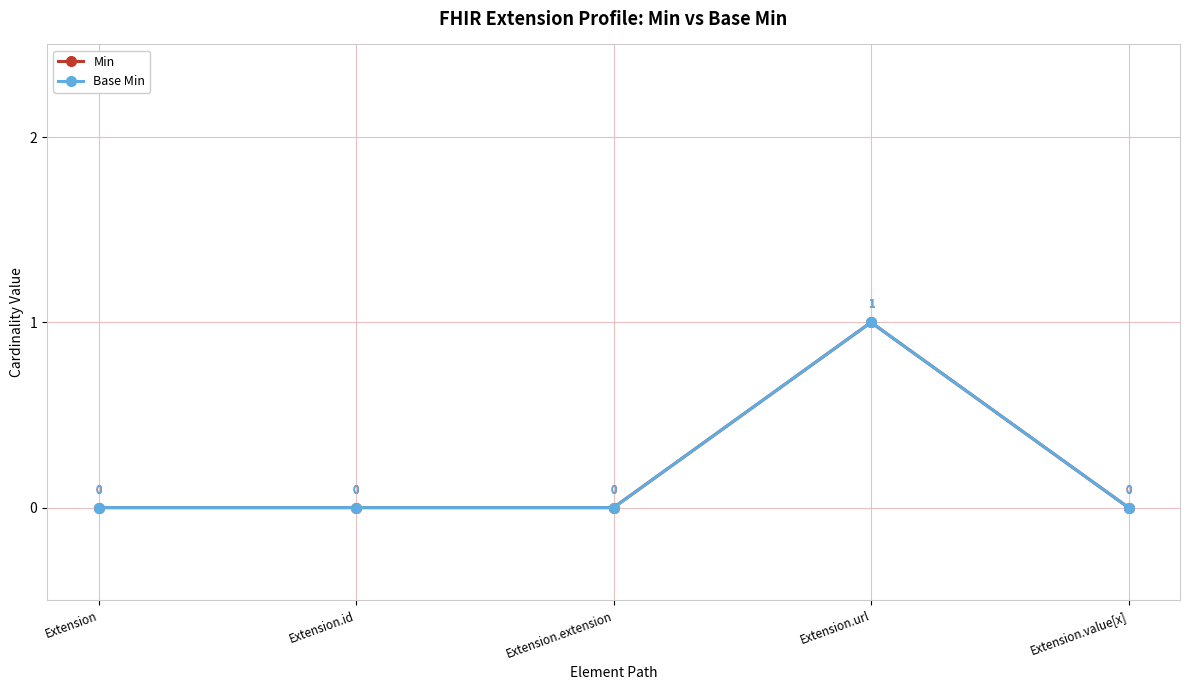

The Min series shows 0 at Extension. True or false?

False